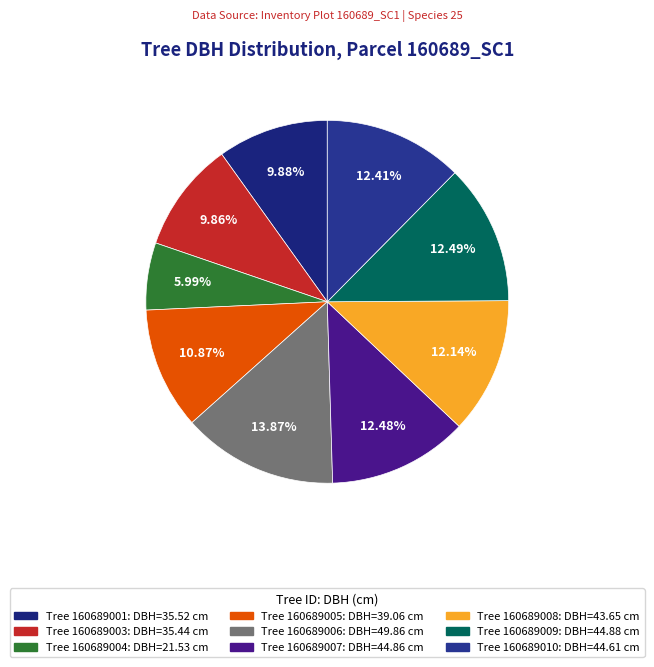

Is there any slice that represents more than half of the pie?

No